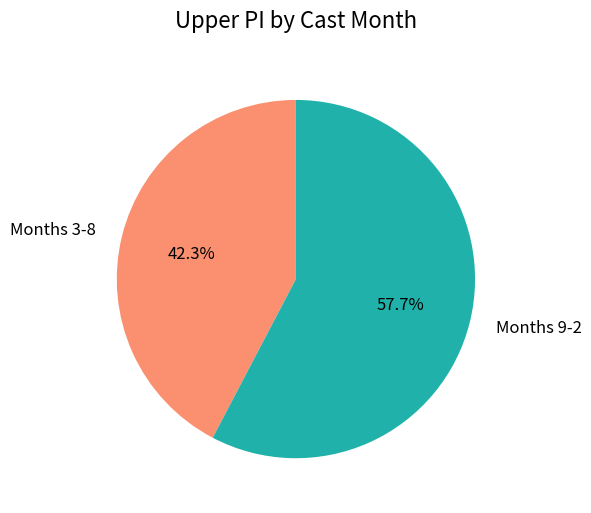

To the nearest percent, what is the average slice percentage?

50%